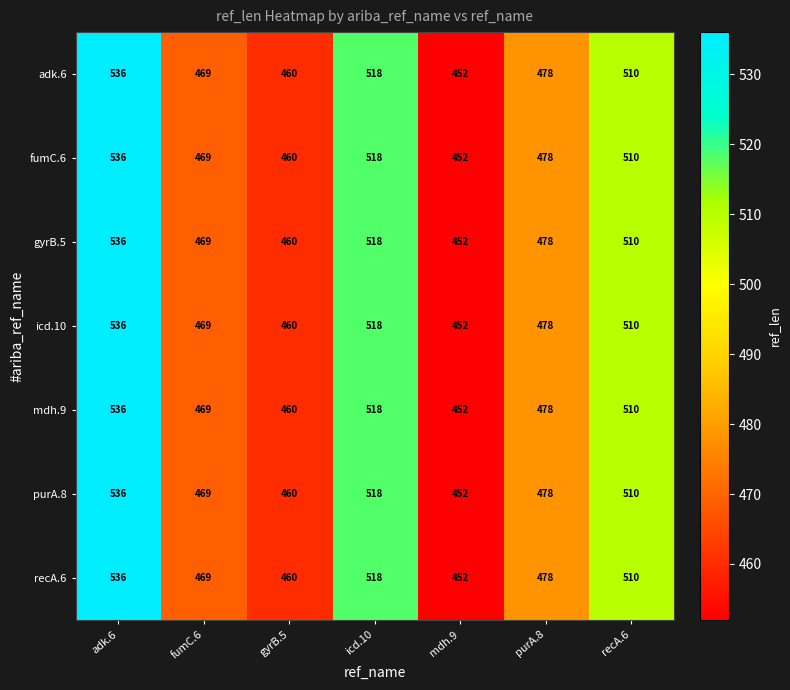

The gyrB.5 series shows 264 at recA.6. True or false?

False